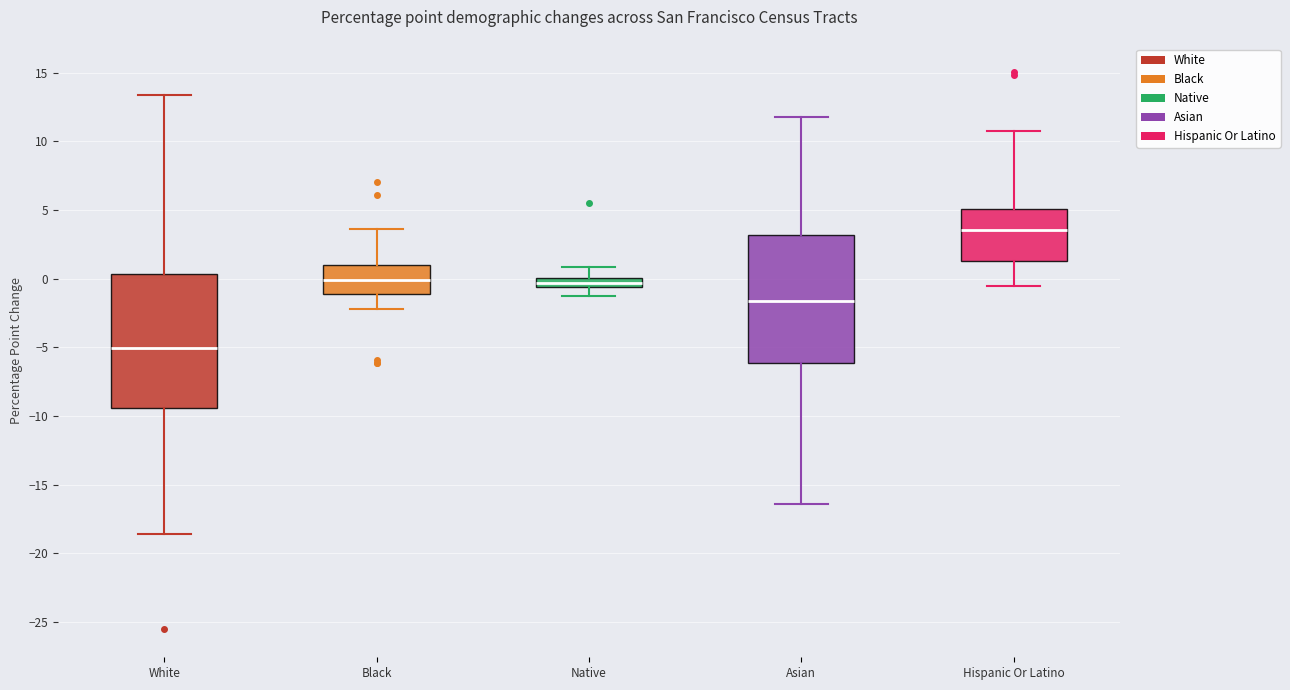

Which box has the highest median line?

Hispanic Or Latino